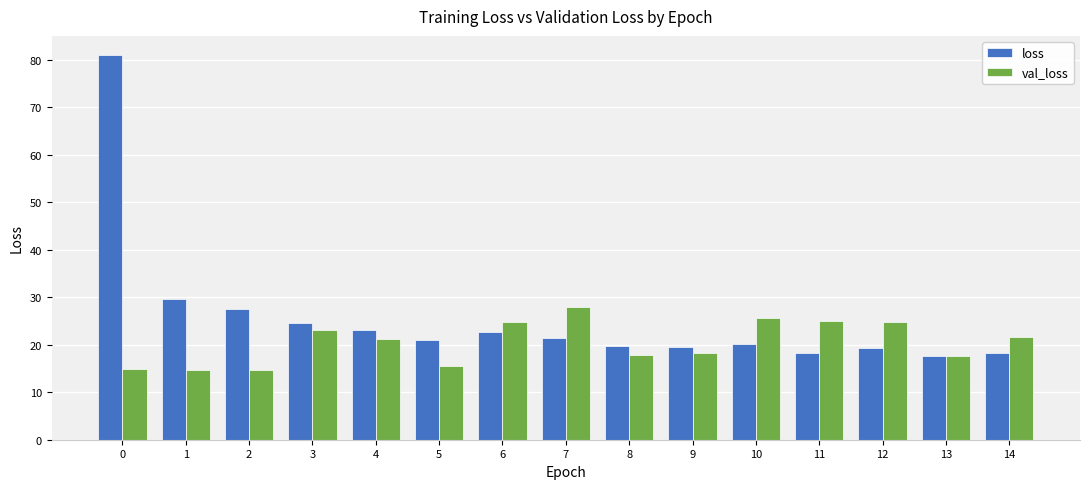

At 10, list the series in order from smallest to largest.

loss, val_loss